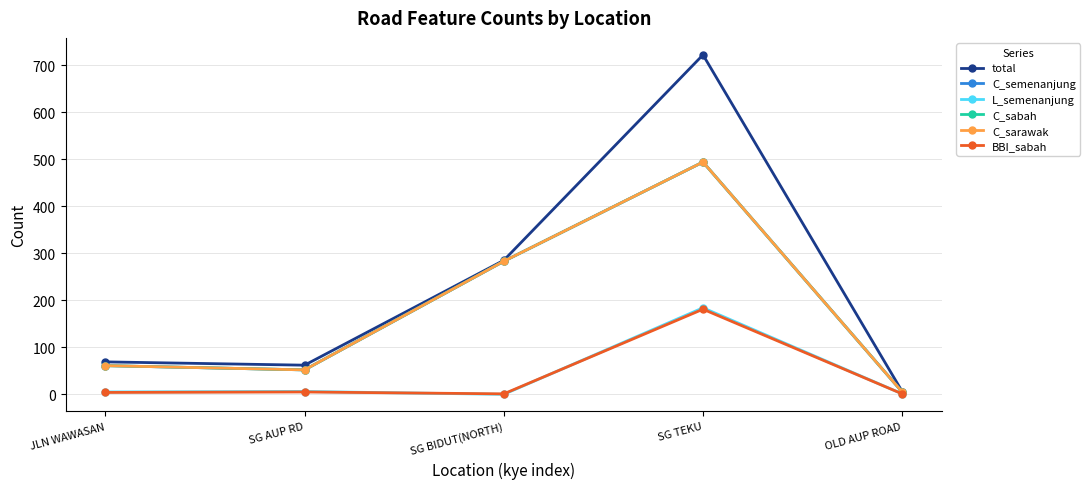

Which has a higher value, JLN WAWASAN or SG TEKU?

SG TEKU